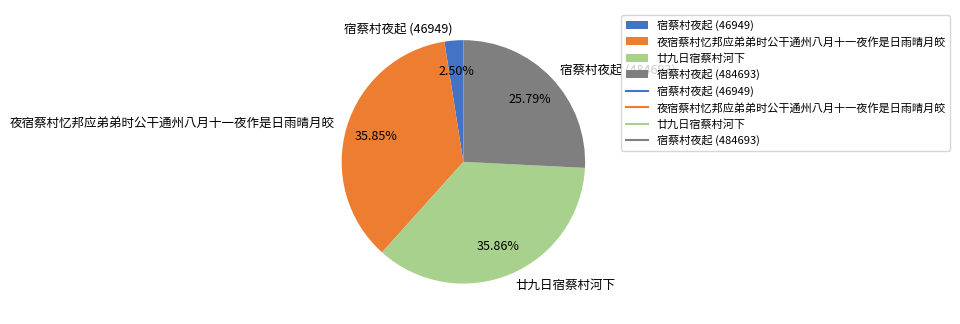

Is there a majority slice in this chart?

No